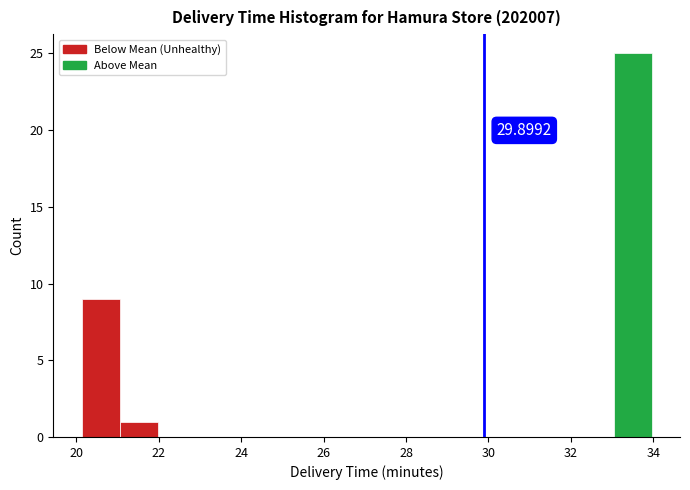

Over which range of the x-axis is the bar tallest?

33.0 to 34.0